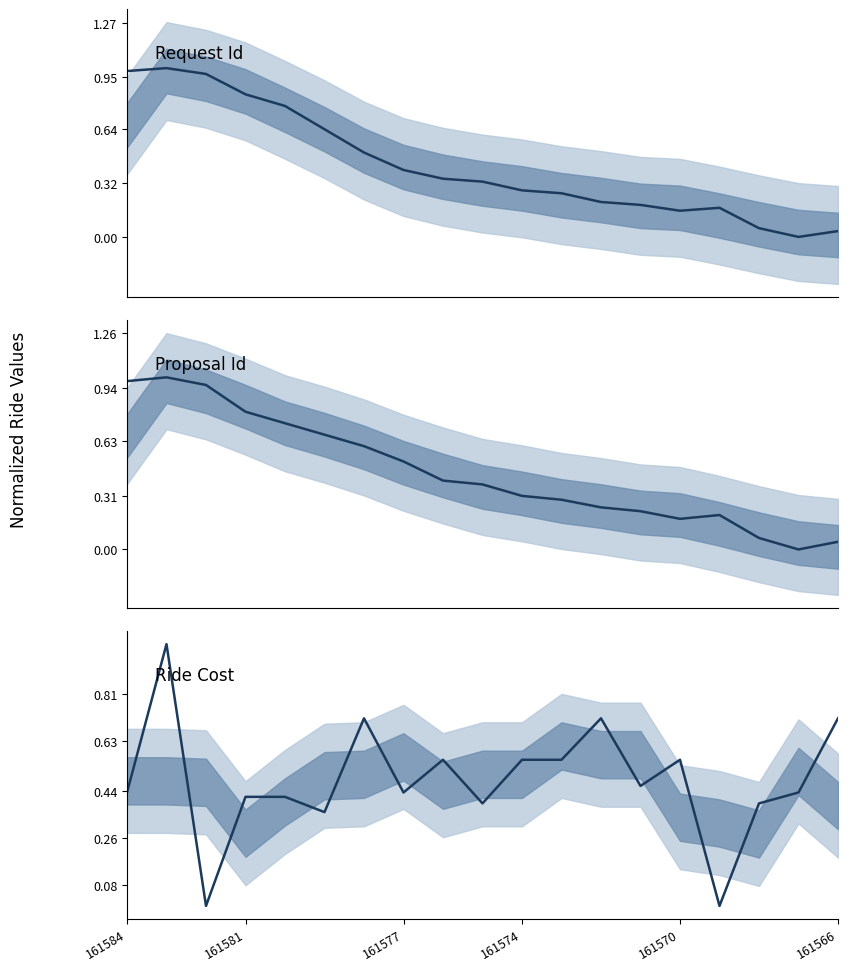

The Ride Cost series shows 0.4 at 161566. True or false?

False